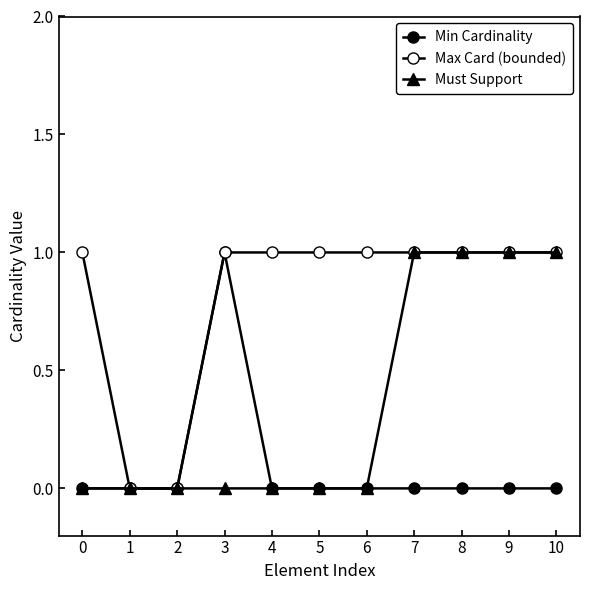

Rank the categories by Min Cardinality value from lowest to highest.

0, 1, 2, 4, 5, 6, 7, 8, 9, 10, 3